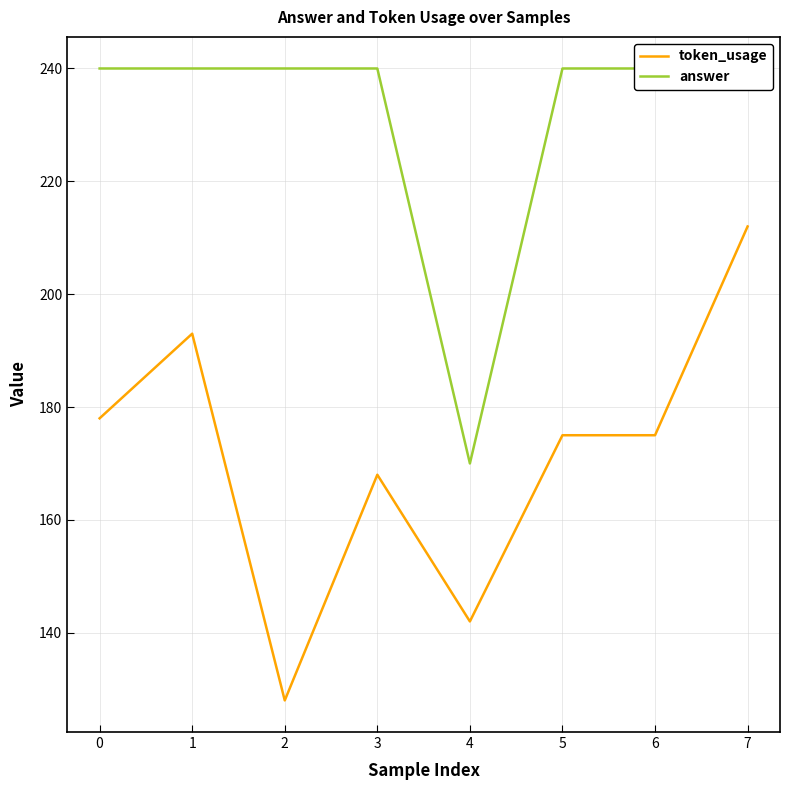

Reading left to right, list all the values displayed in this chart.

token_usage: 178	193	128	168	142	175	175	212
answer: 240	240	240	240	170	240	240	240